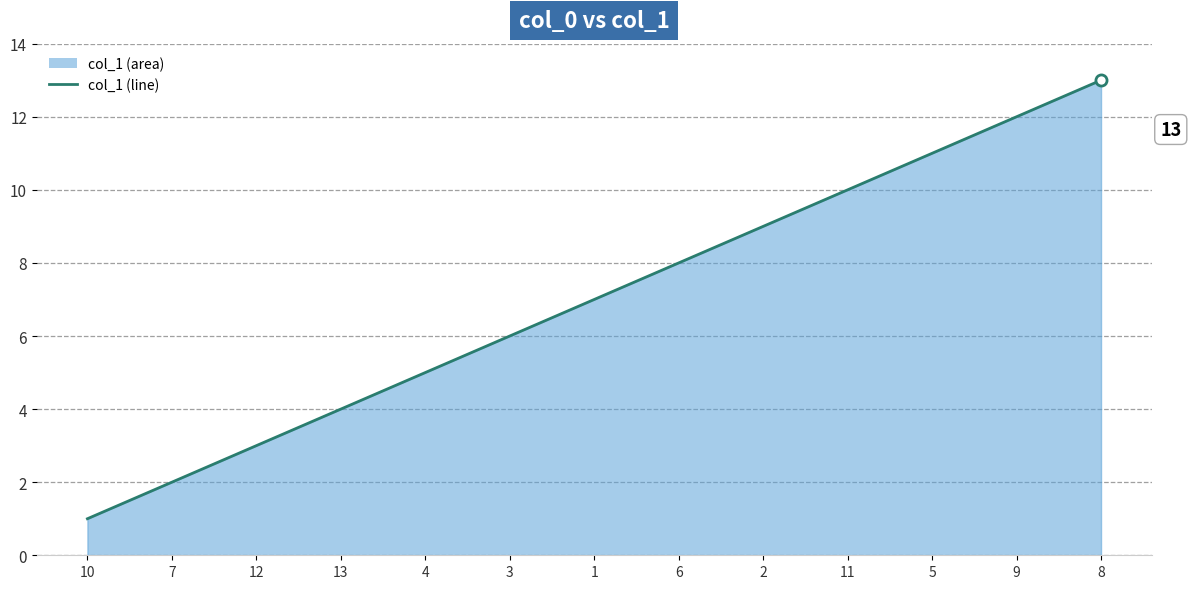

Does the chart have visible grid lines?

Yes